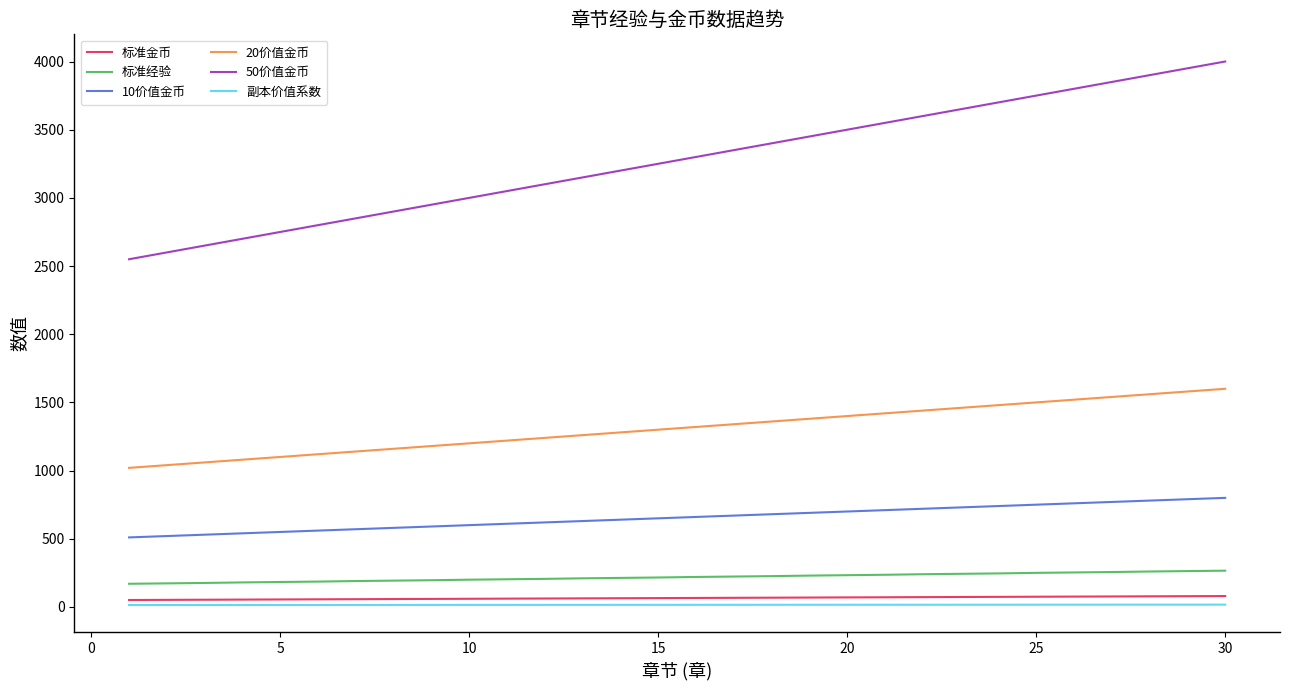

What is the greatest value displayed?

4000.0